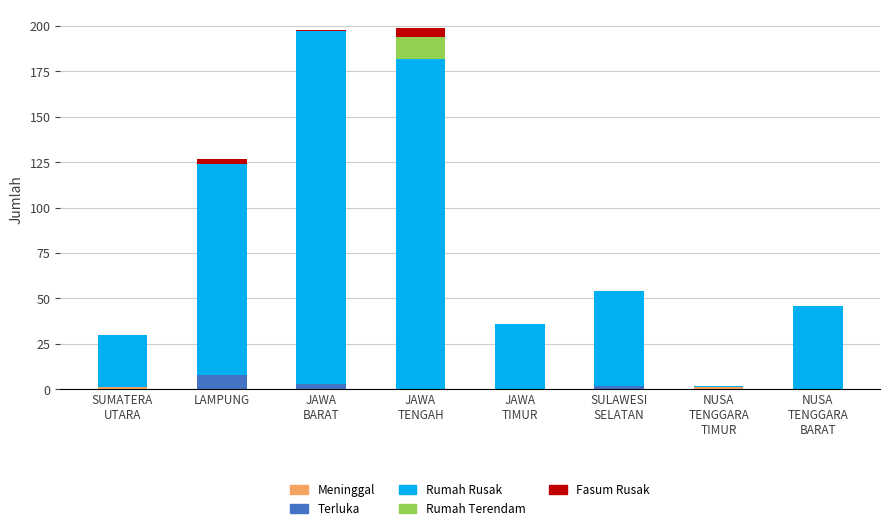

How many series are shown in this chart?

5